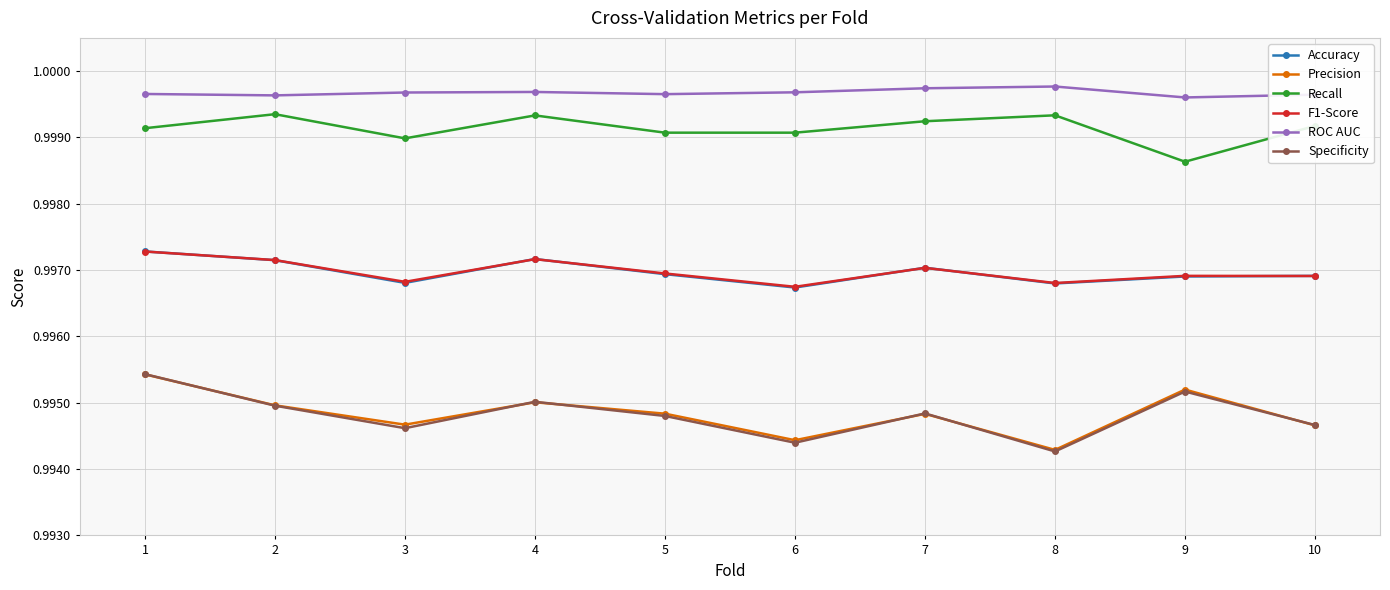

What are all the series names shown in the legend?

Accuracy, Precision, Recall, F1-Score, ROC AUC, Specificity